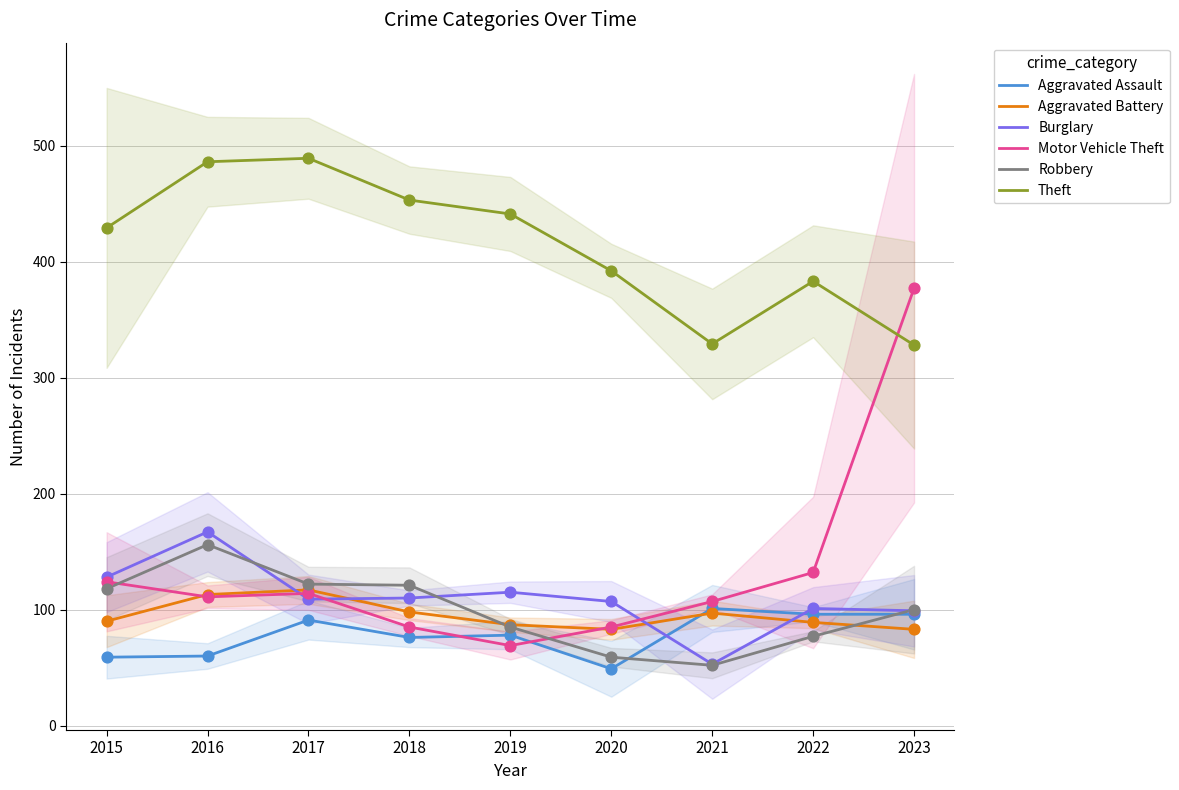

Is the value of Aggravated Assault at 2020 greater than the value of Motor Vehicle Theft at 2019?

No